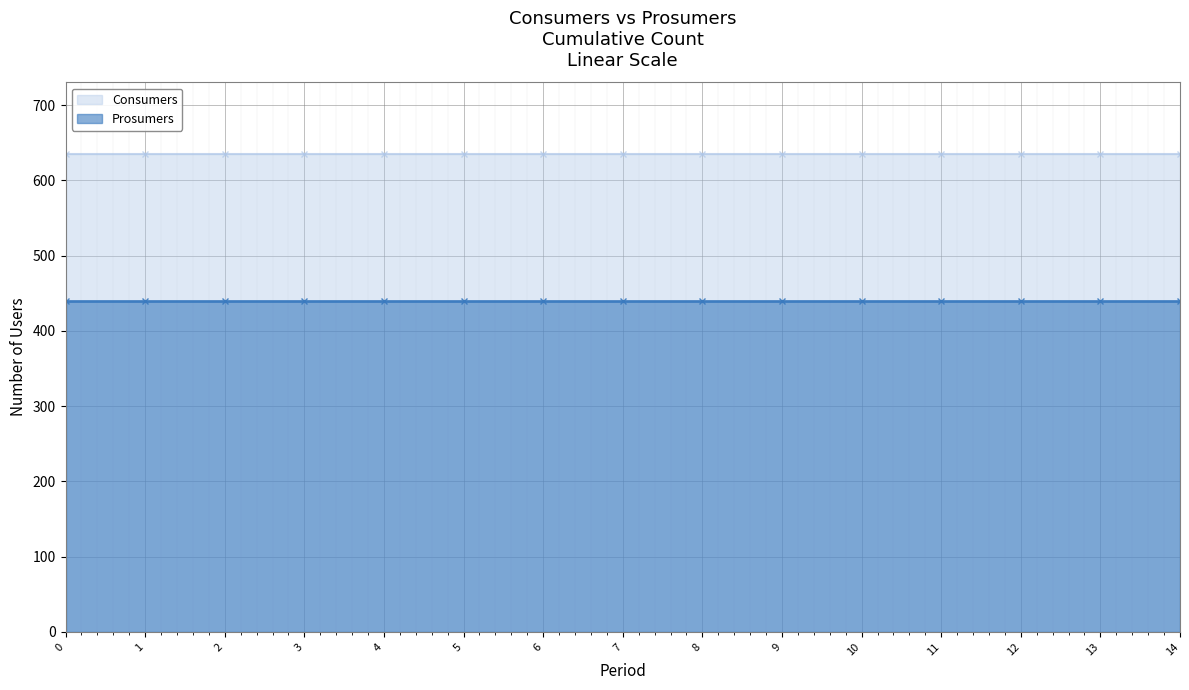

What is the value of the Consumers point at the 11th from the left?

635